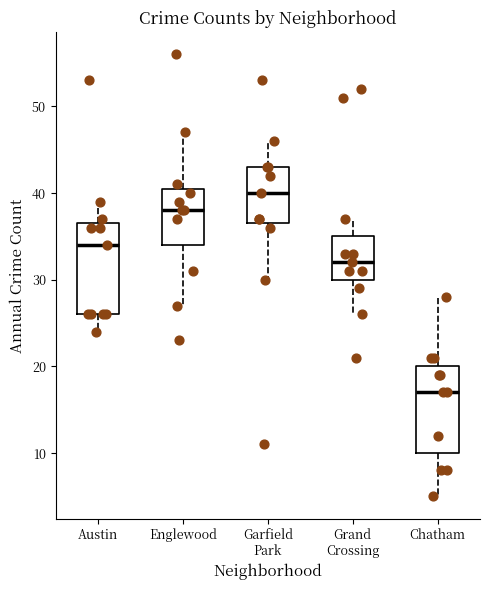

Which box's median line is the highest?

Garfield Park